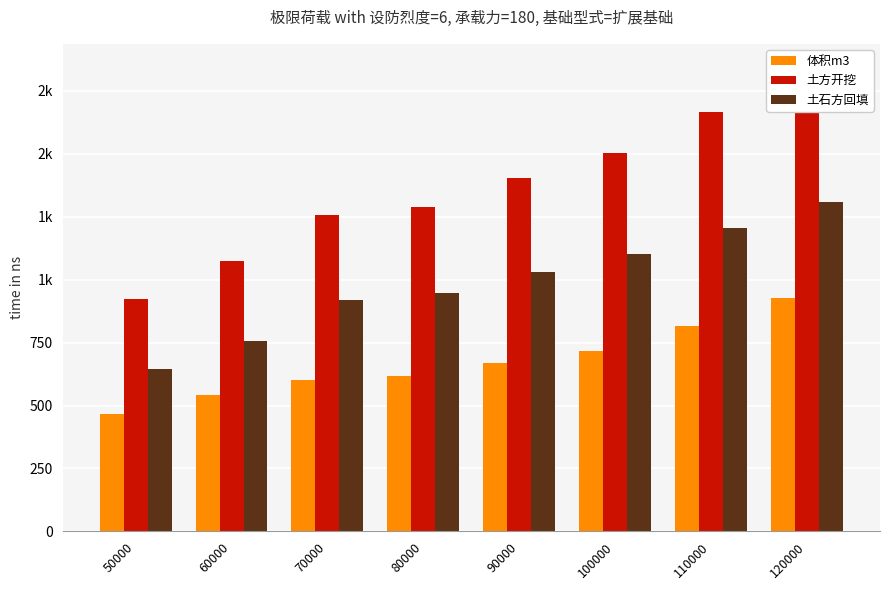

Which has a higher value, 100000 or 110000?

110000